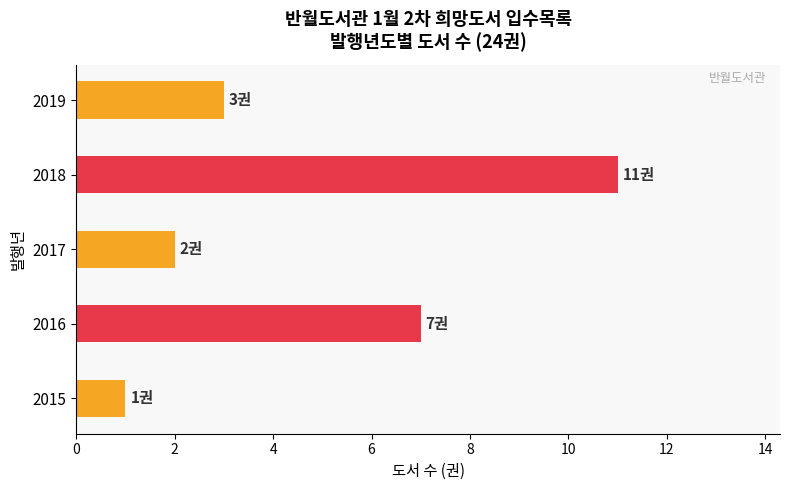

Are the bars grouped side by side (vs. stacked)?

No